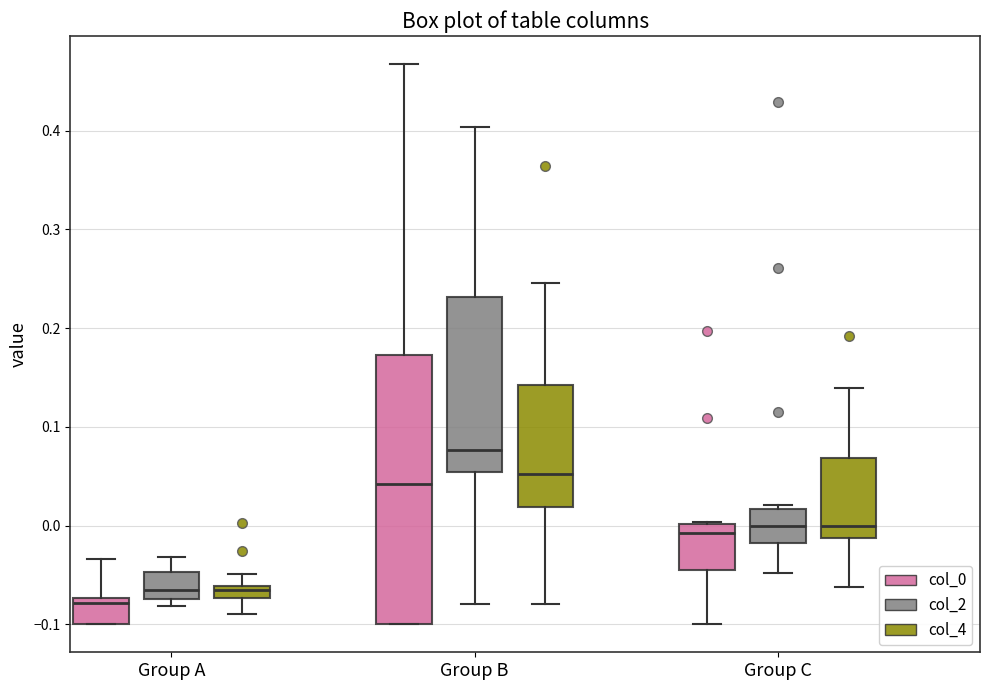

Which box has the lowest median line?

Group A (col_0)